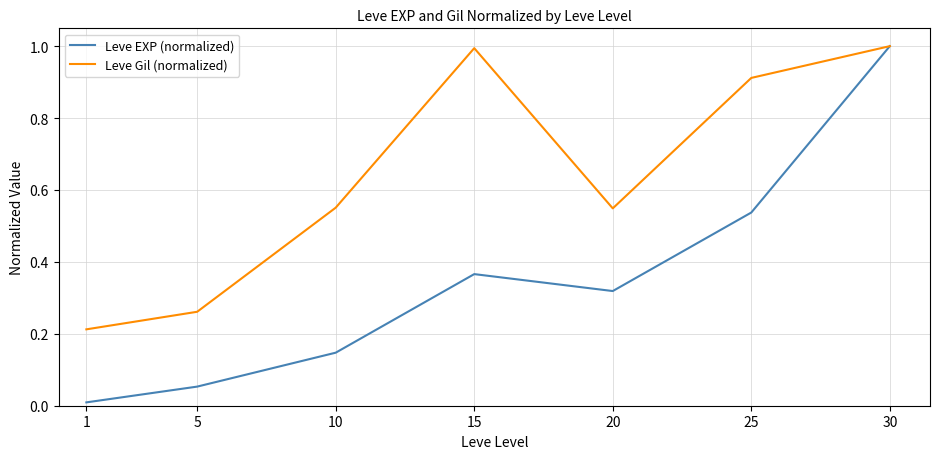

Rank the series at 5 from highest to lowest value.

Leve Gil (normalized), Leve EXP (normalized)